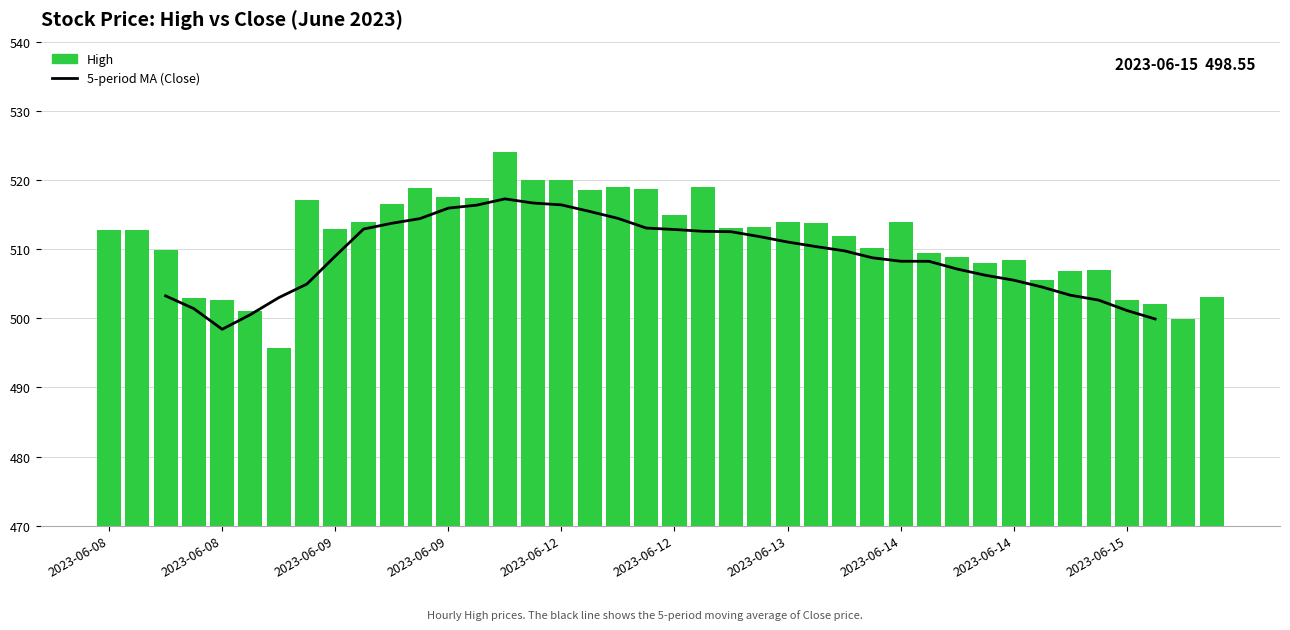

What value does the High series have at 33?

505.5